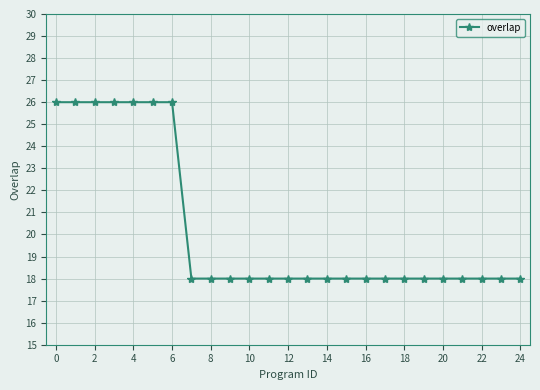

What is the value of the 13th point from the left?

18